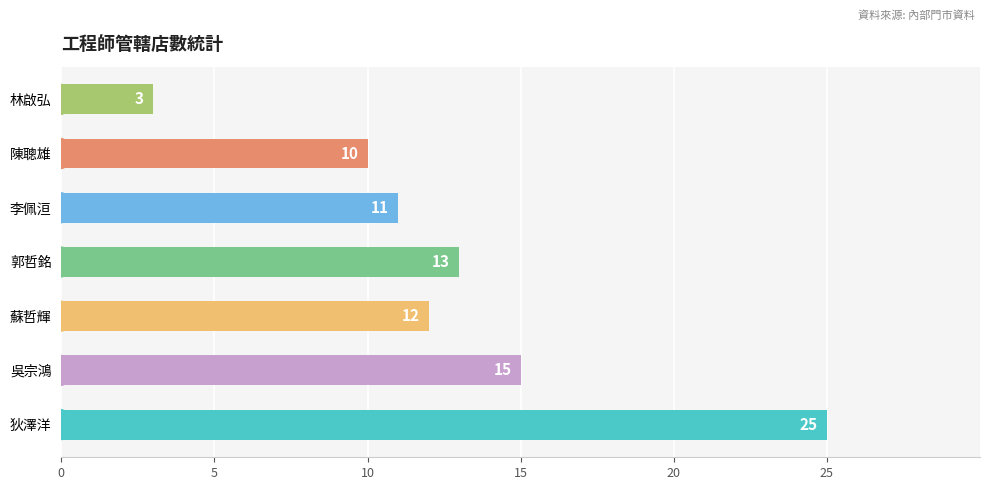

What is the maximum value shown in the chart?

25